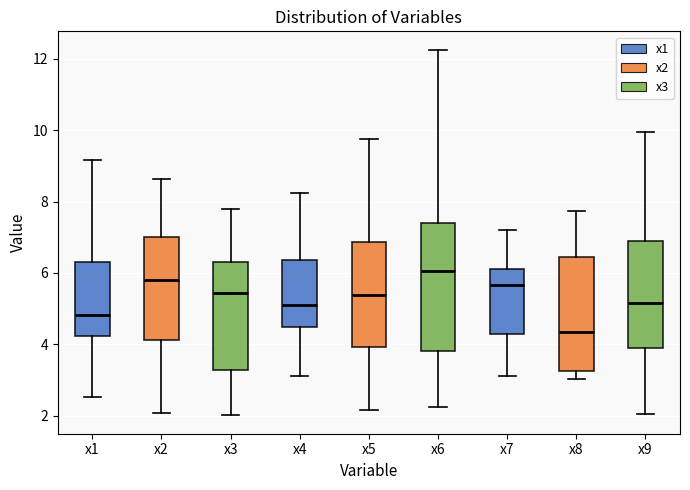

Reading left to right, transcribe this box plot: for each box, give where its median line is, the range the box spans, and where its two whiskers end, as read against the y-axis. The values are not printed on the chart, so give them approximately, as read against the axis.

x1: median 4.8, box 4.2 to 6.4, whiskers 2.6 to 9.2
x2: median 5.8, box 4.2 to 7.0, whiskers 2.0 to 8.6
x3: median 5.4, box 3.2 to 6.4, whiskers 2.0 to 7.8
x4: median 5.2, box 4.4 to 6.4, whiskers 3.2 to 8.2
x5: median 5.4, box 4.0 to 6.8, whiskers 2.2 to 9.8
x6: median 6.0, box 3.8 to 7.4, whiskers 2.2 to 12.2
x7: median 5.6, box 4.2 to 6.2, whiskers 3.2 to 7.2
x8: median 4.4, box 3.2 to 6.4, whiskers 3.0 to 7.8
x9: median 5.2, box 4.0 to 6.8, whiskers 2.0 to 10.0